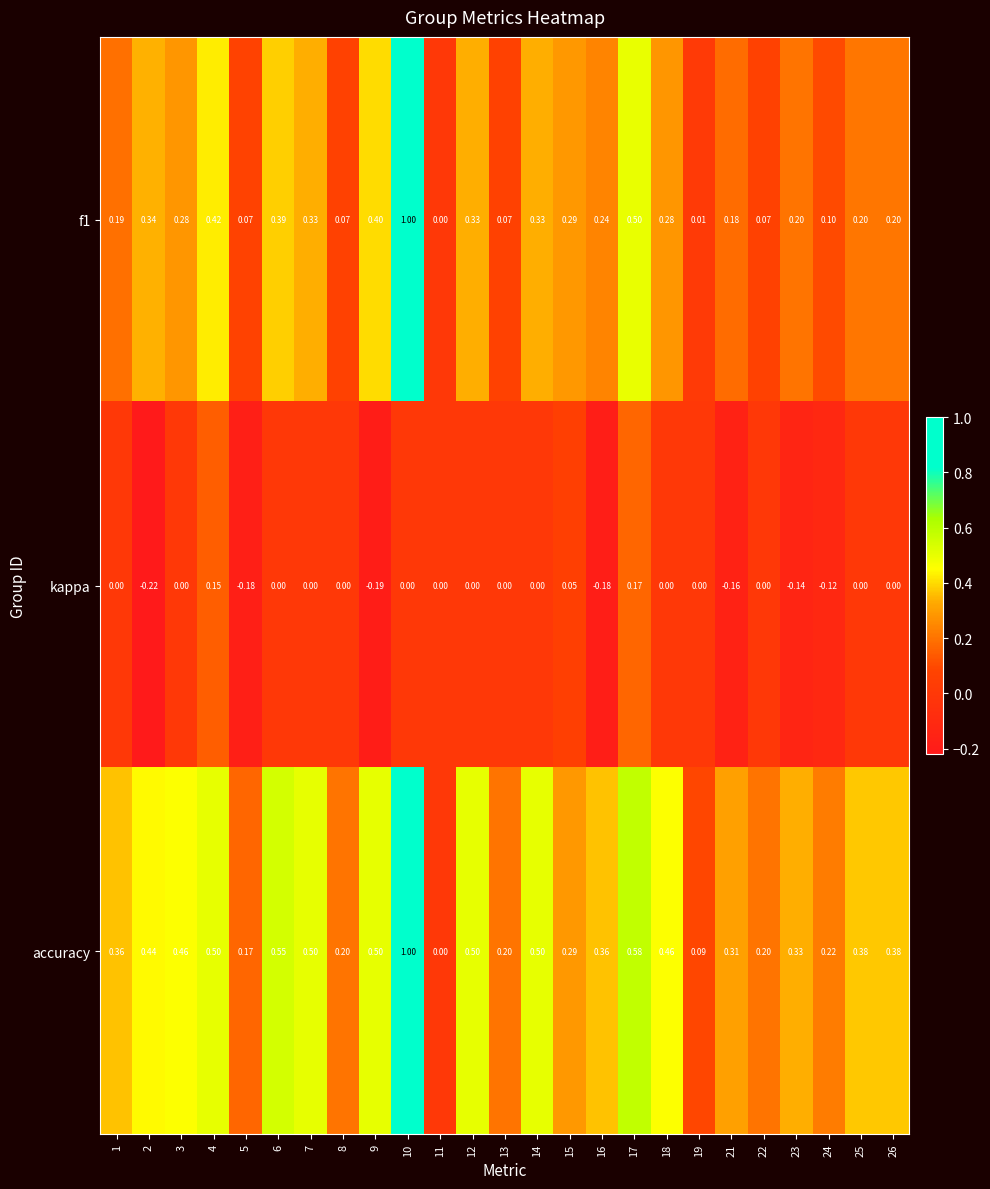

Which series has the largest total across all categories?

accuracy